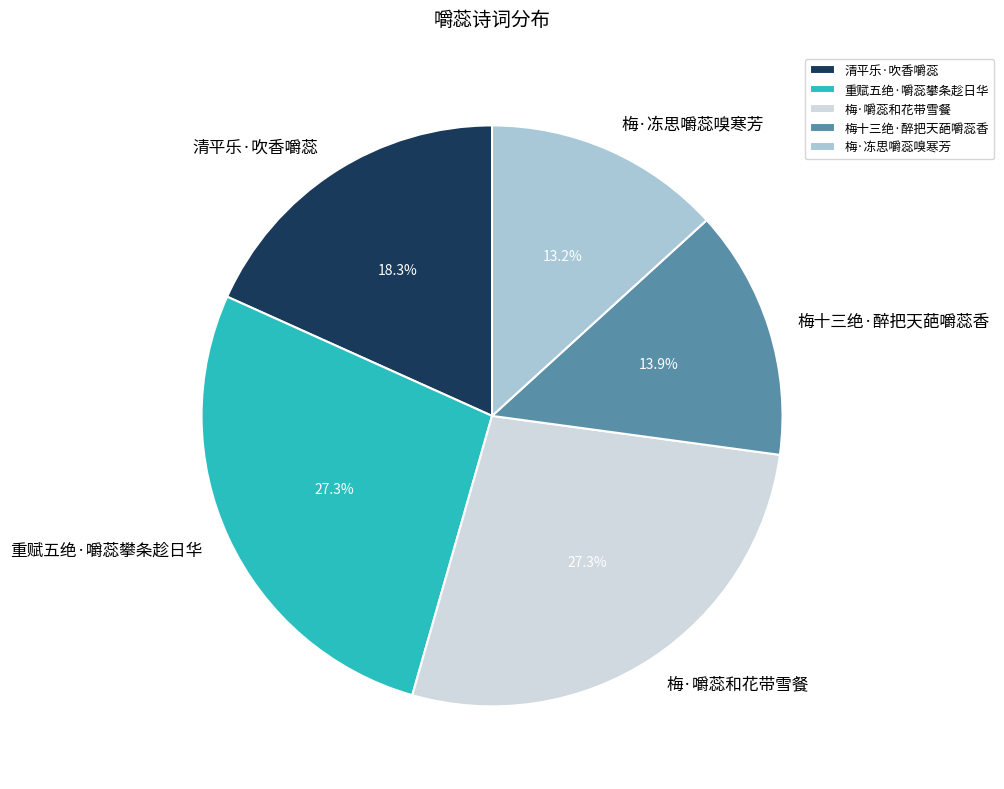

To the nearest percent, what percentage of the pie is 梅十三绝·醉把天葩嚼蕊香?

14%